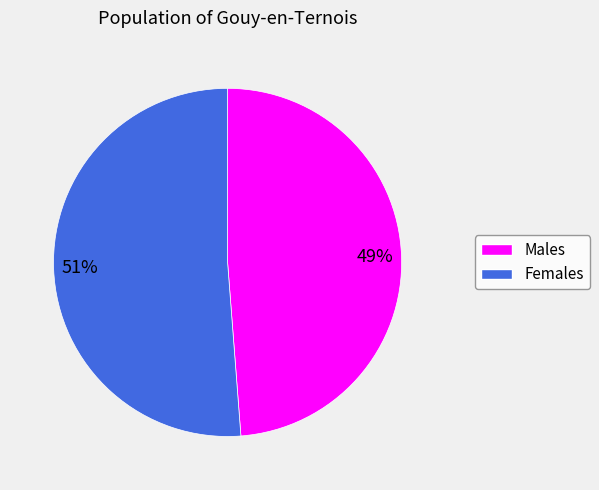

Does any single category account for the majority?

Yes